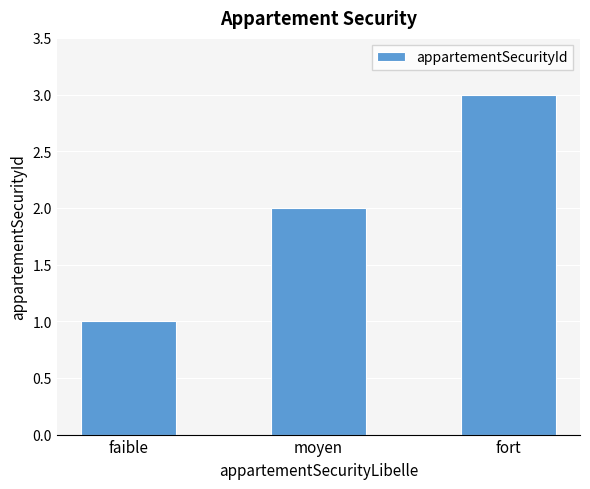

What is the sum of the values at fort and faible?

4